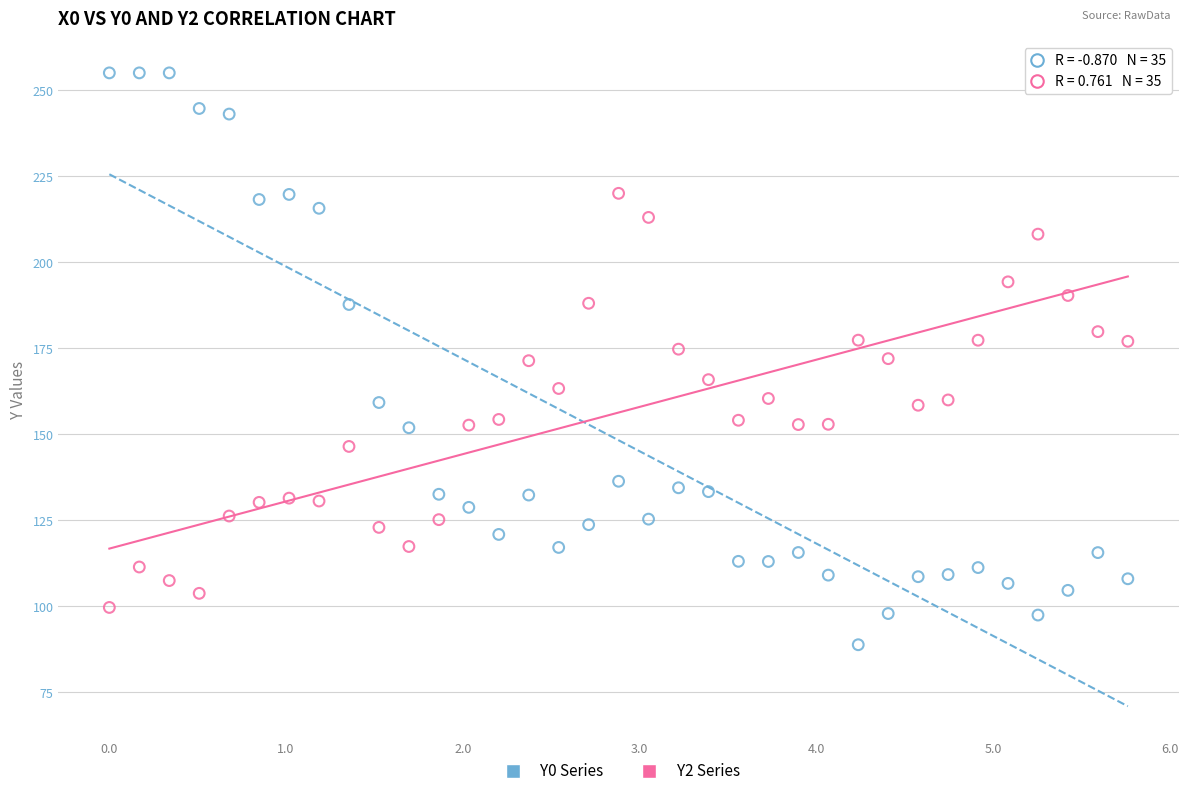

Across all data points, what is the range of Y values (max minus min)?

166.2